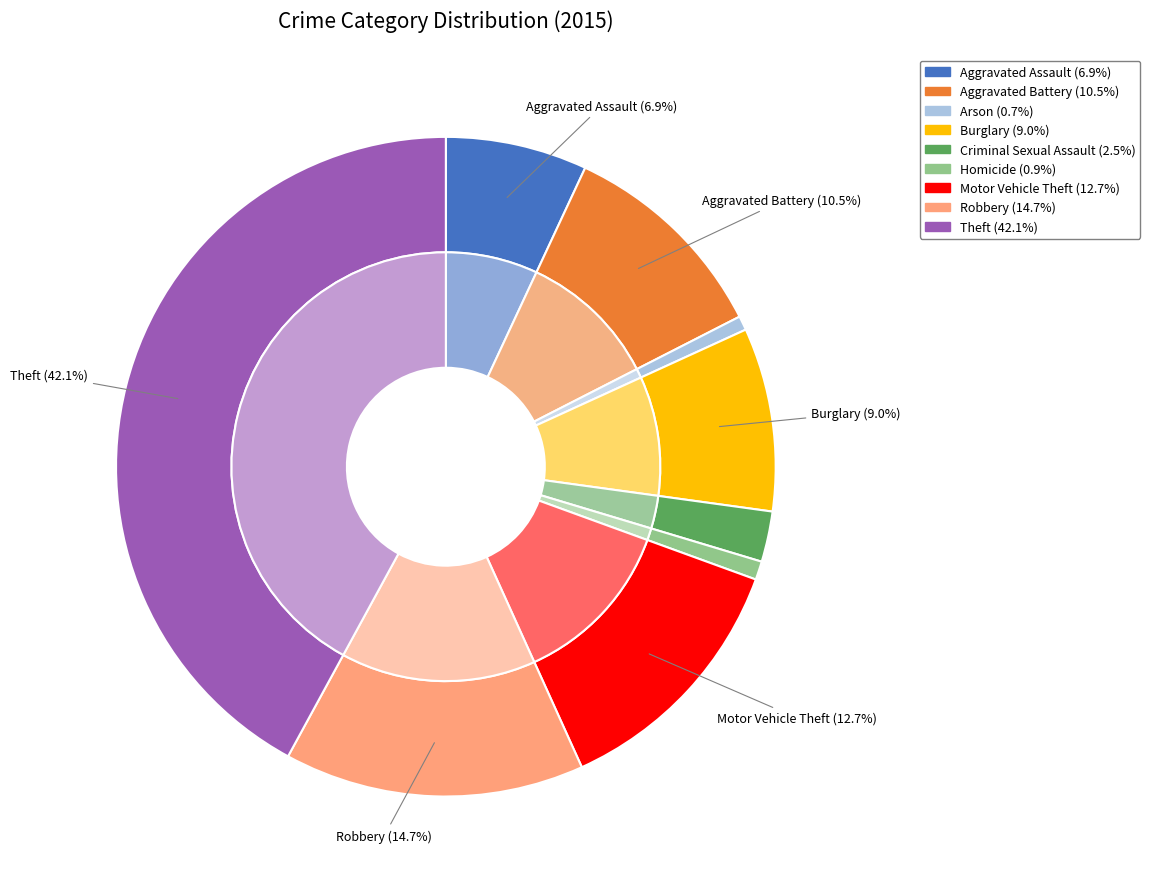

Does Robbery represent more than half of the total?

No